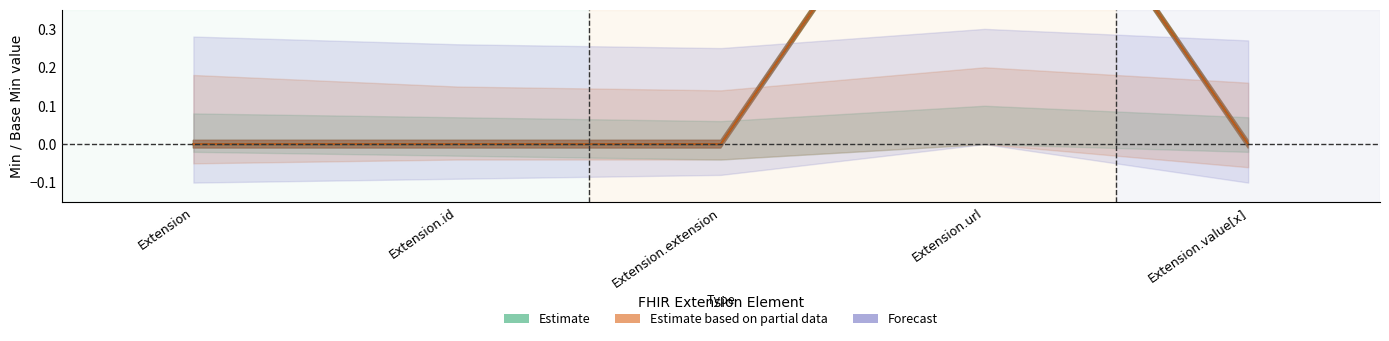

How many data points in Base Min are above 0?

1